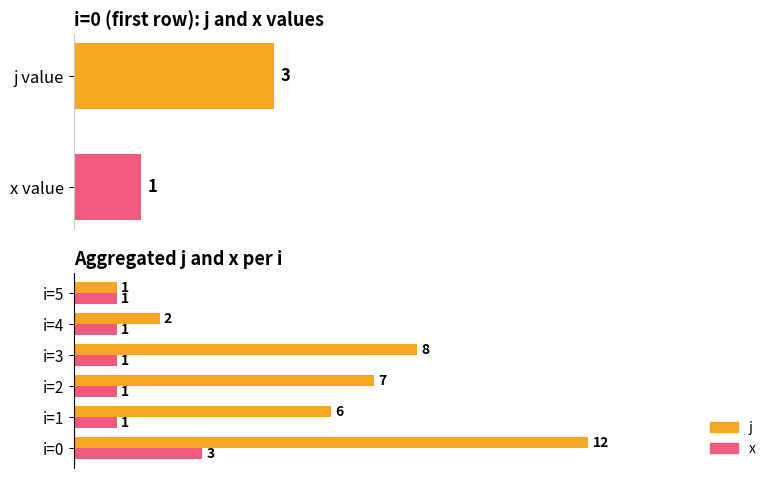

Rank the series by their average value, from highest to lowest.

j, x